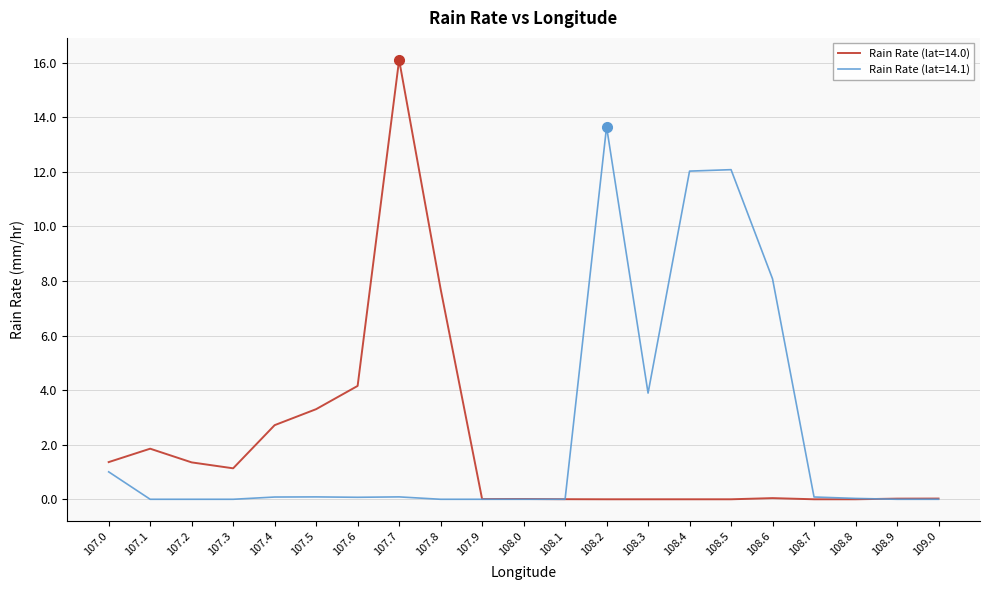

What position from the right is 107.8?

13